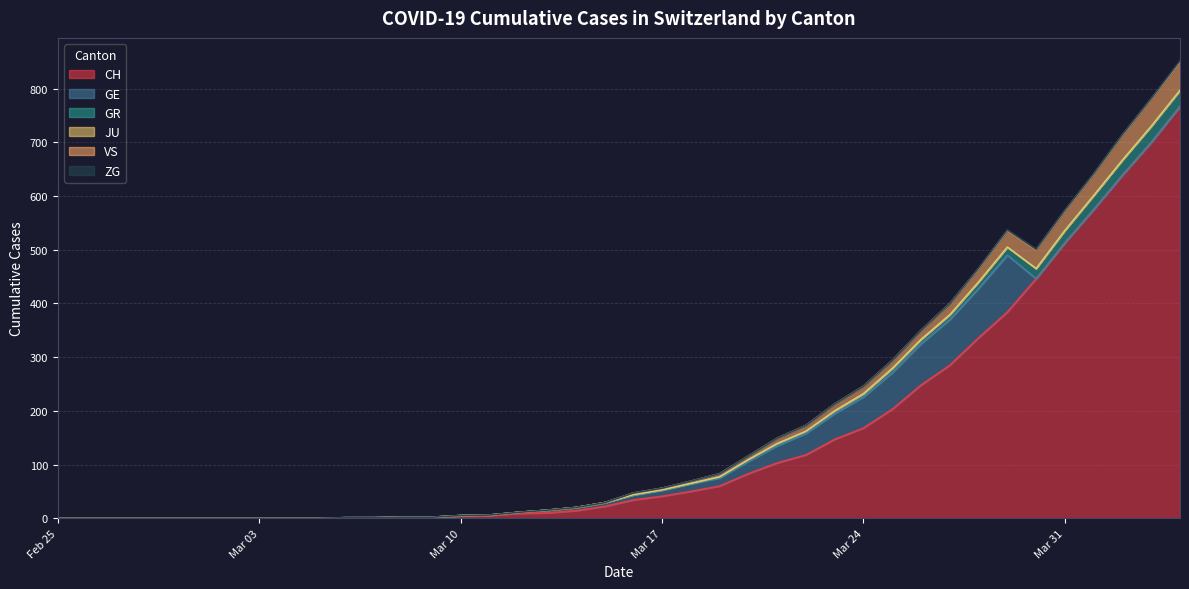

What is the highest value of the CH series?

767